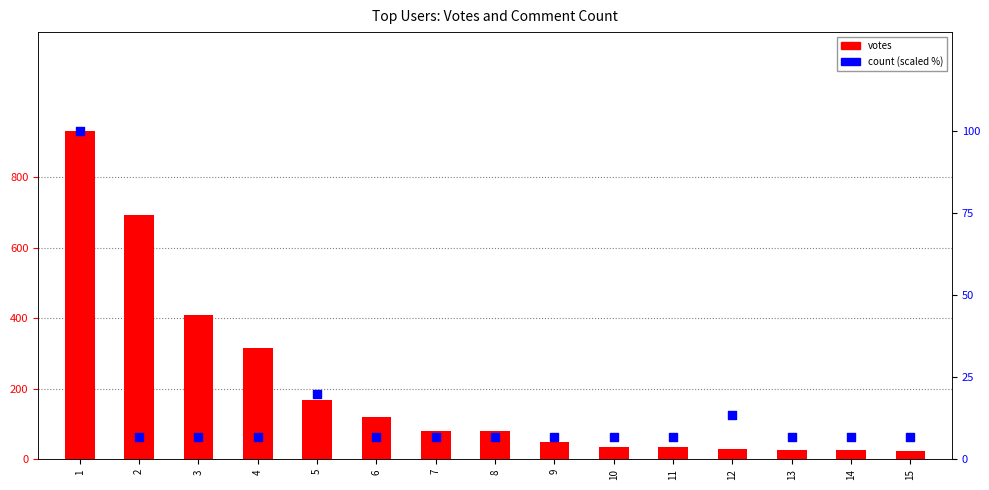

At which category is the sum across all series the highest?

1